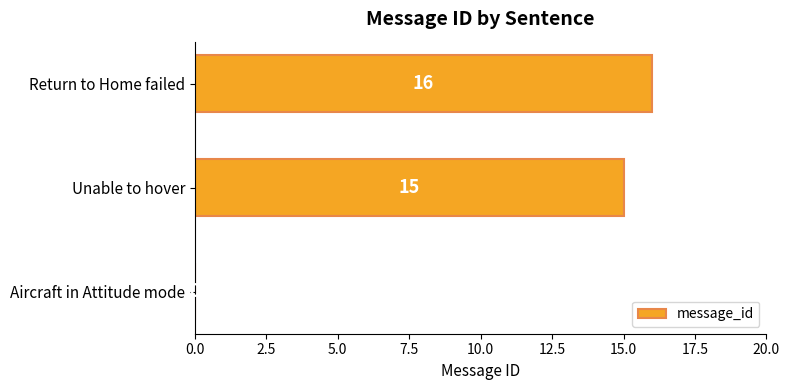

How many values are above zero?

2